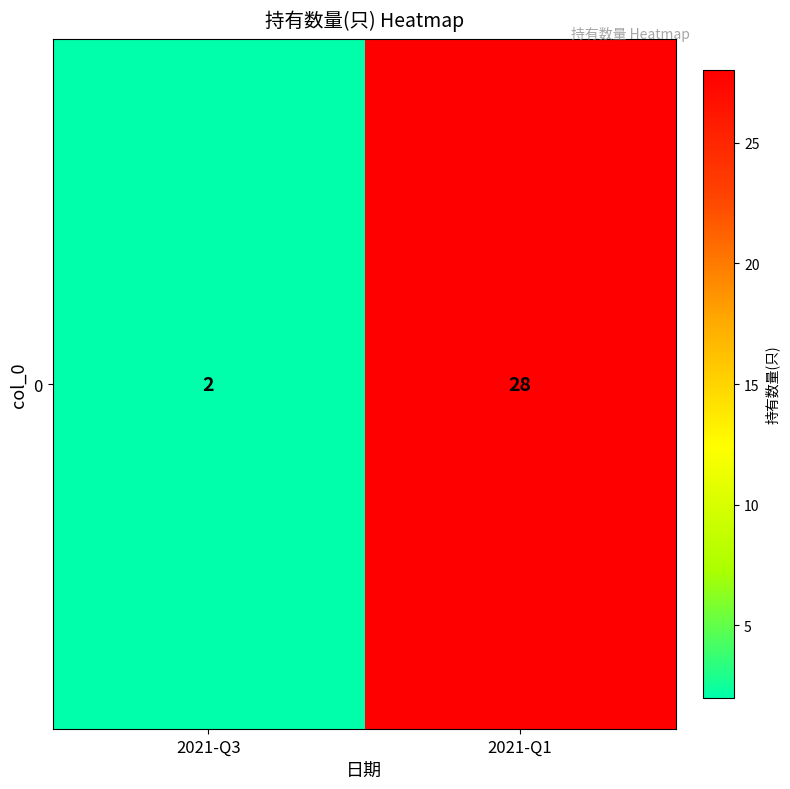

What is the difference between the values at 2021-Q1 and 2021-Q3?

26